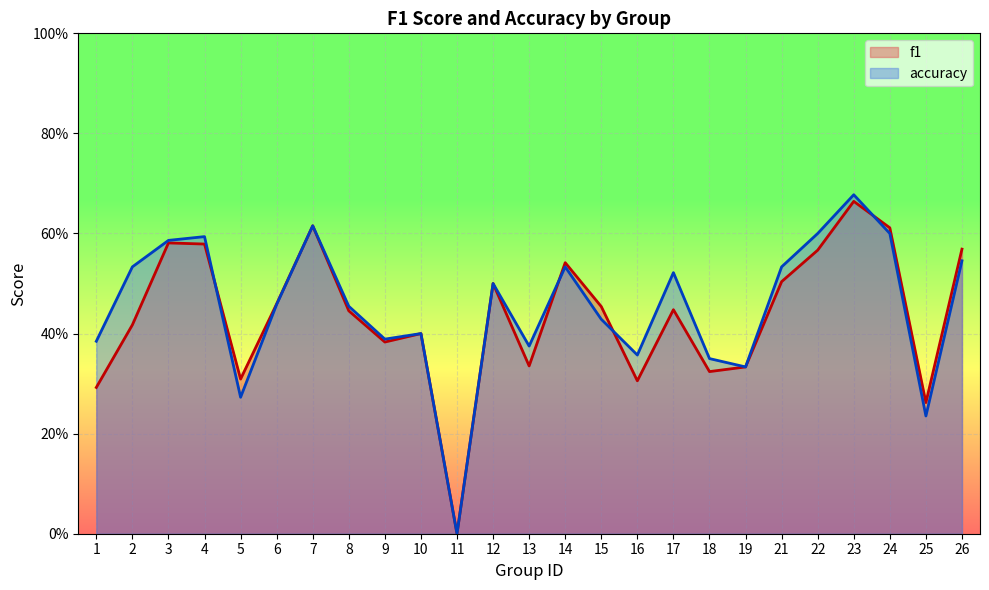

How many times do f1 and accuracy cross each other?

4